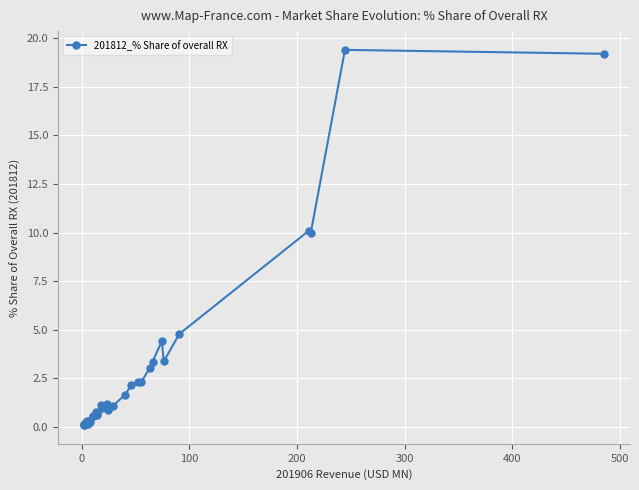

What is the maximum value shown in the chart?

19.4